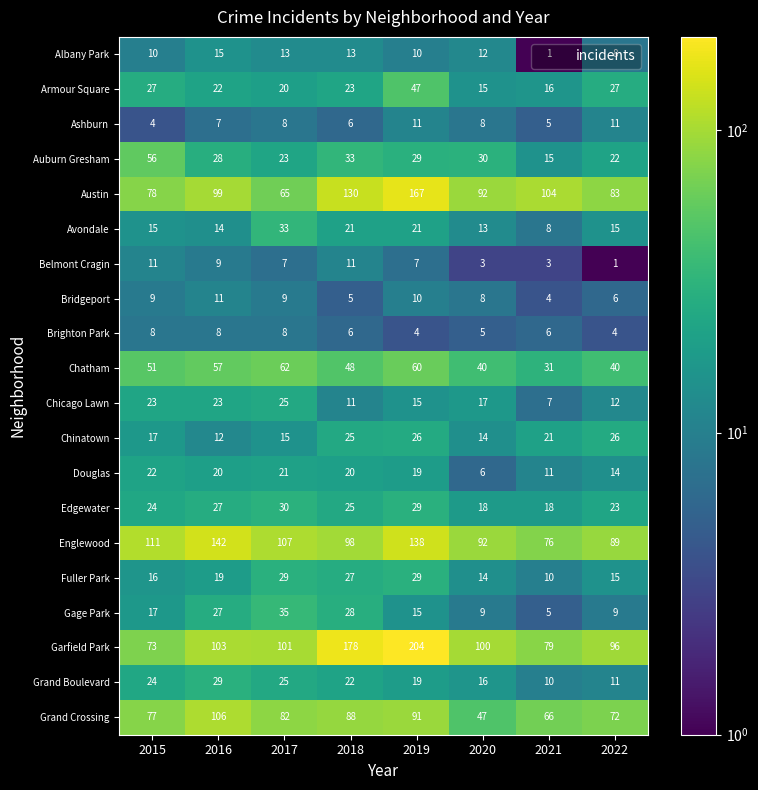

Which category has the highest value across all series?

2019